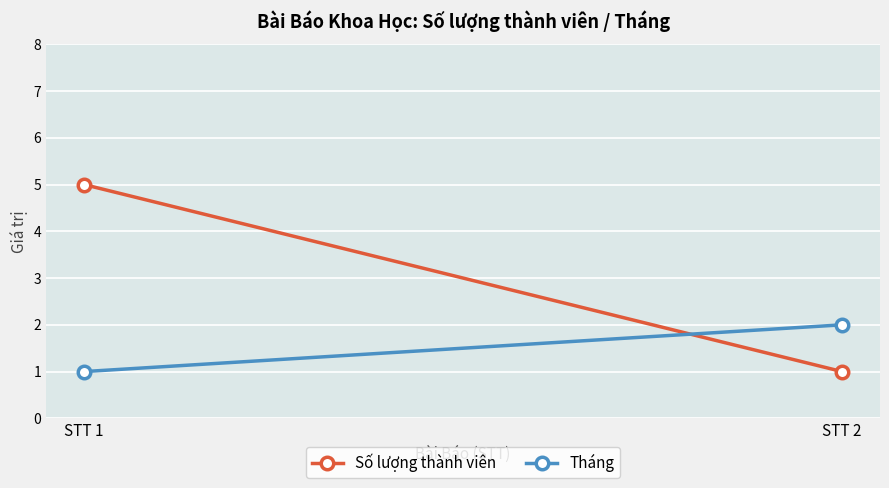

Which category has the highest value in the Tháng series?

STT 2